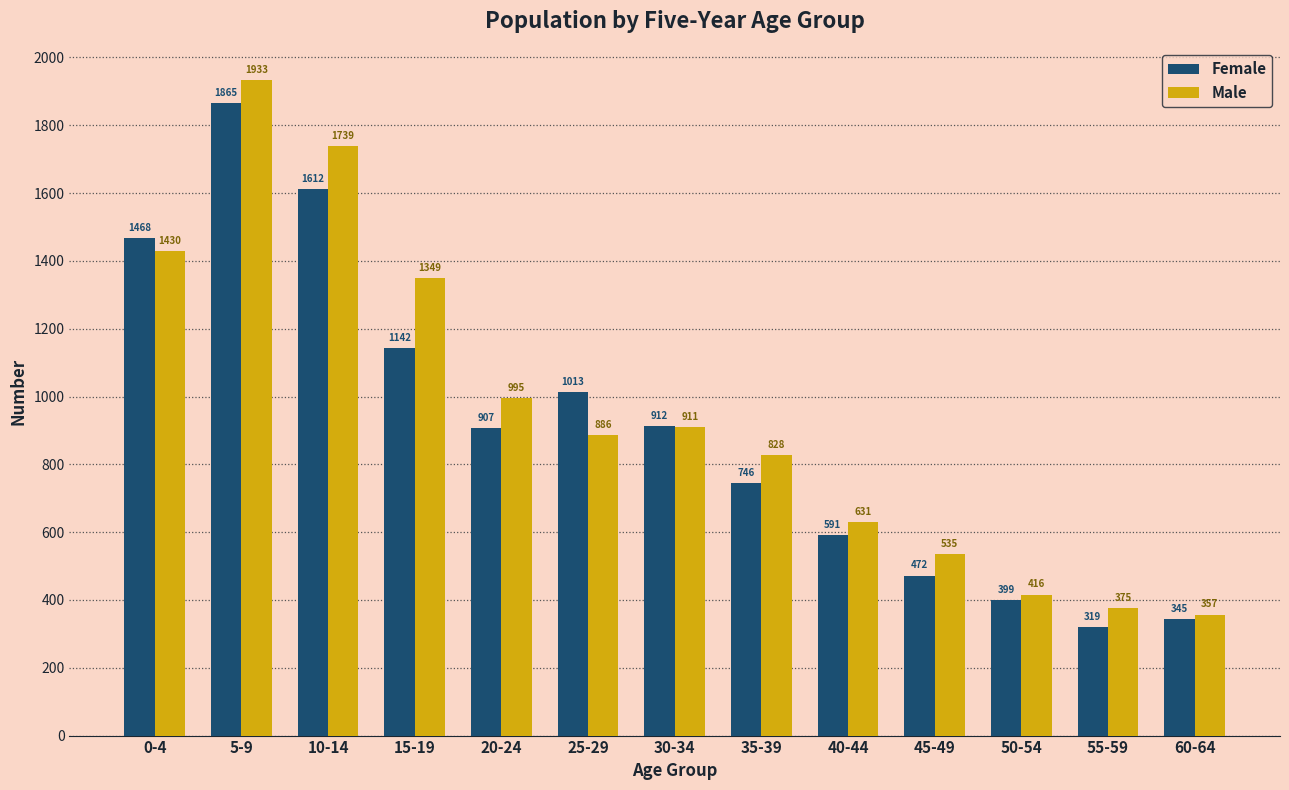

What is the smallest value displayed?

319